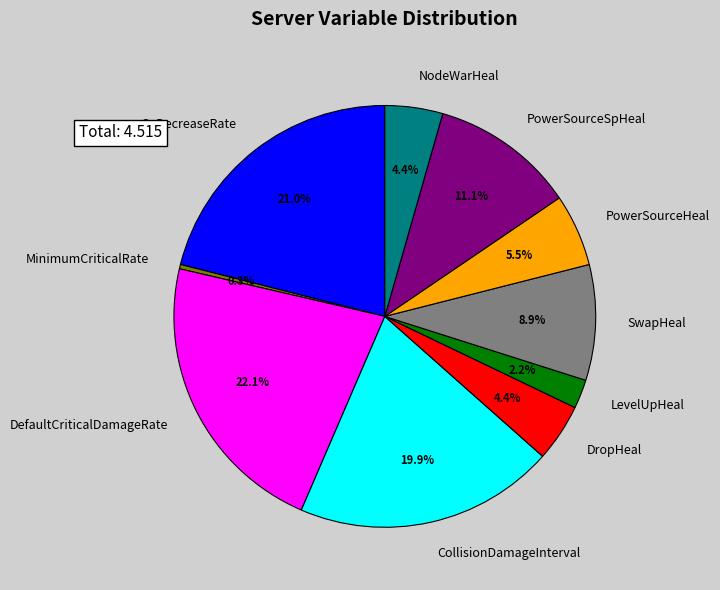

Count the number of slices in the pie.

10